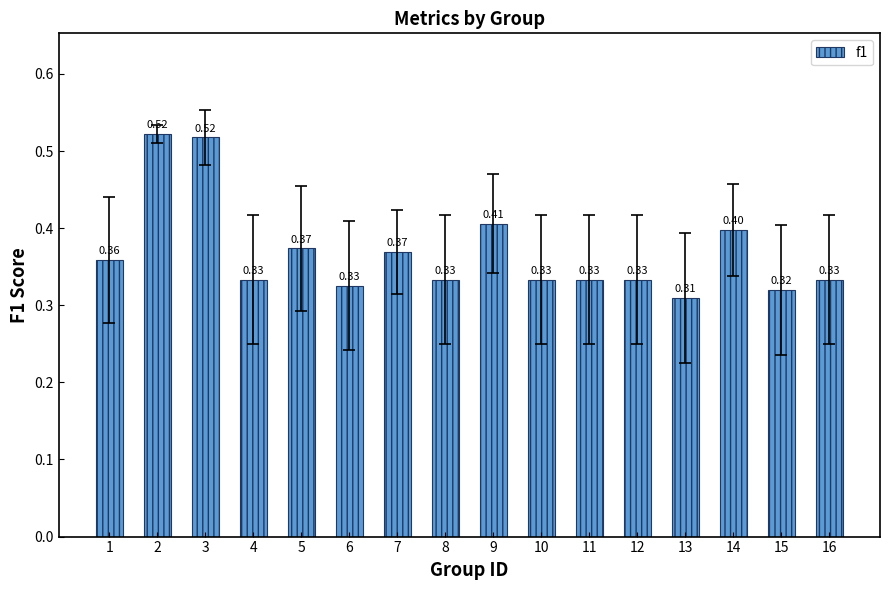

Which has a higher value, 5 or 4?

5